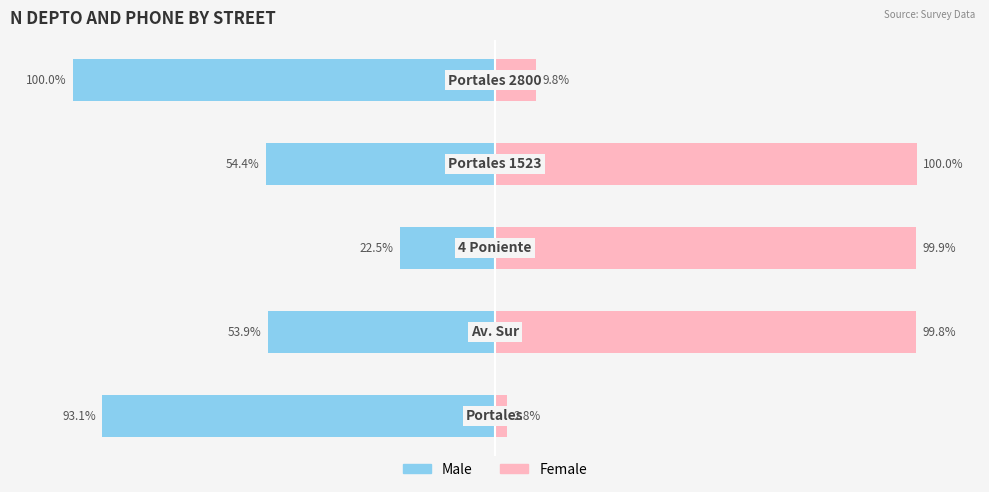

How many data points in Female are less than 99?

2